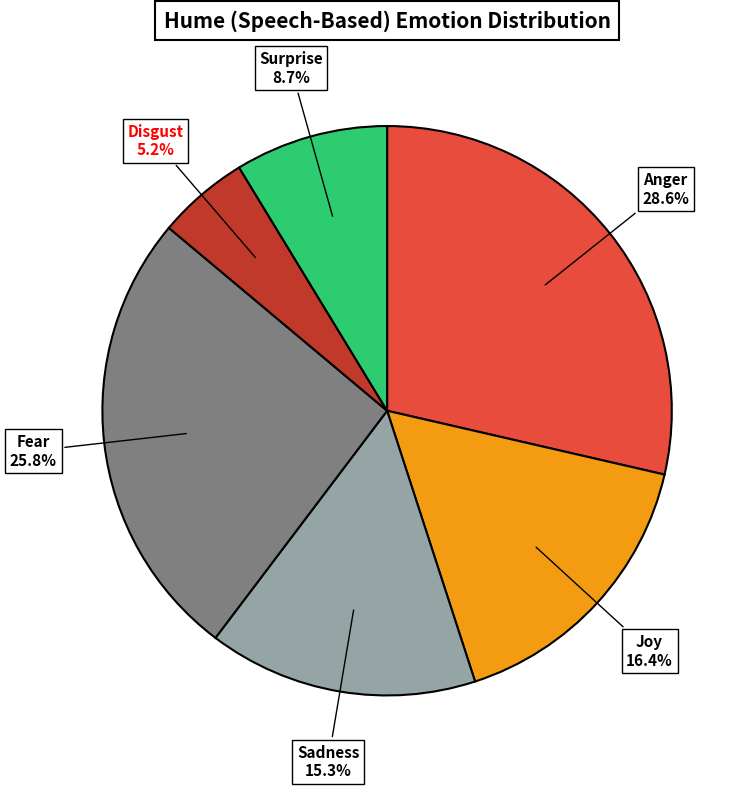

Is Fear the majority of the pie?

No